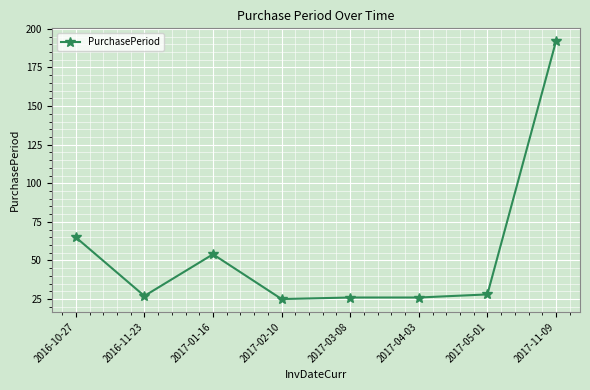

How many distinct data groups are displayed?

1